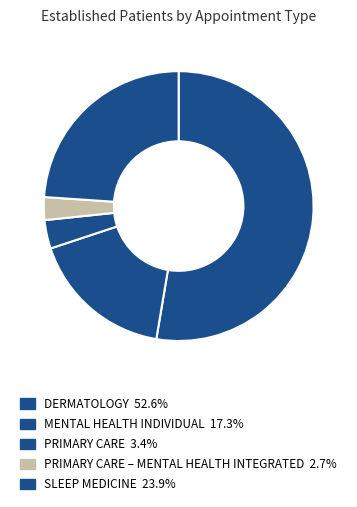

How many segments does this pie chart have?

5